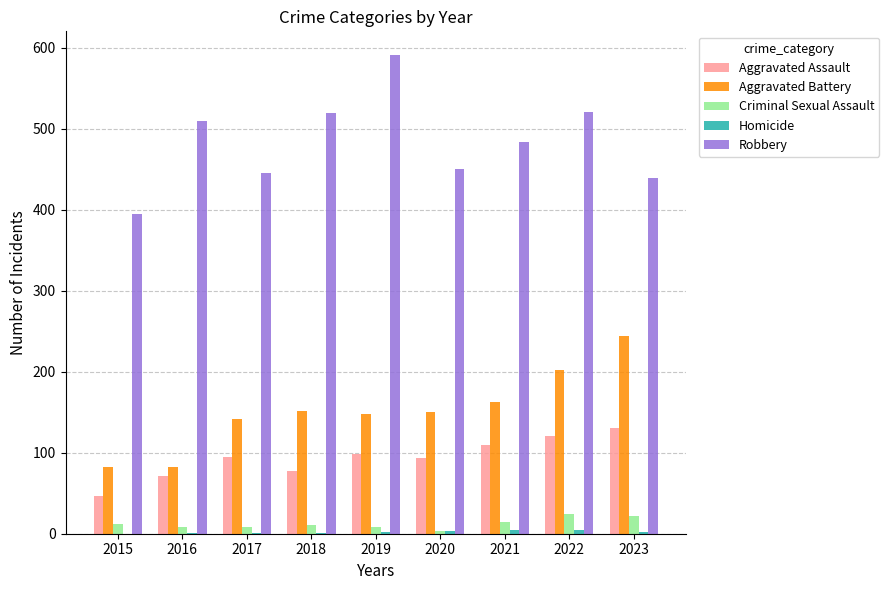

Are the bars grouped side by side (vs. stacked)?

Yes